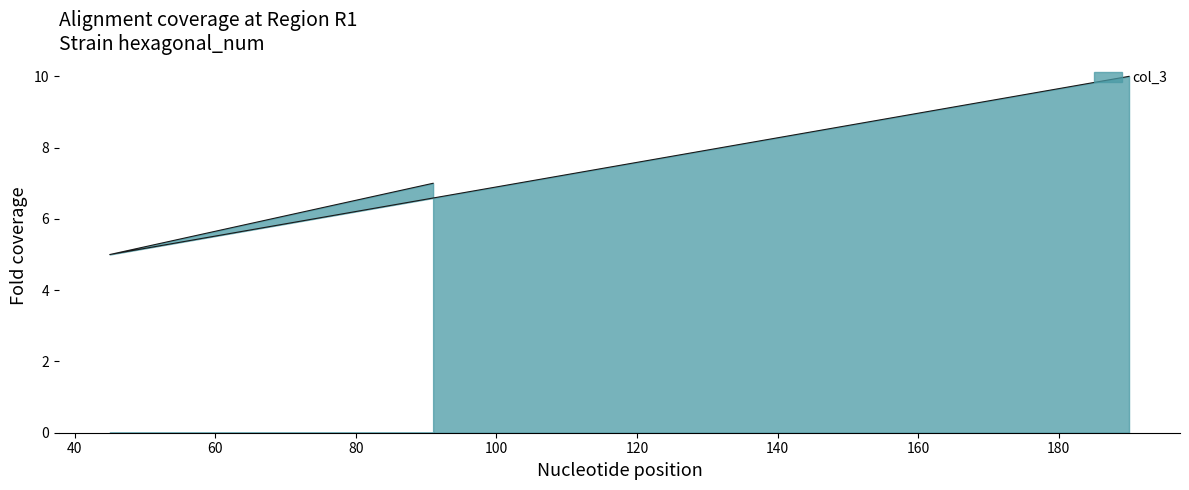

What is the value of the 2nd point from the left?

5